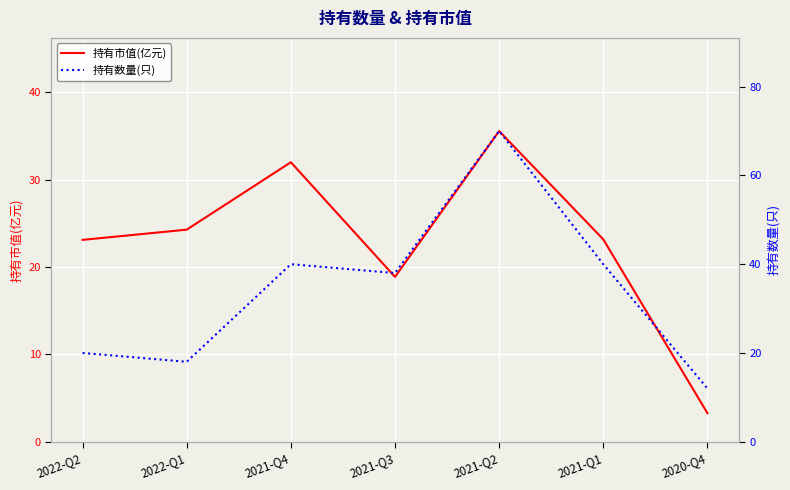

Reading left to right, list all the values displayed in this chart.

持有市值(亿元): 23.1	24.3	32.0	18.9	35.6	23.2	3.3
持有数量(只): 20.0	18.0	40.0	38.0	70.0	40.0	12.0